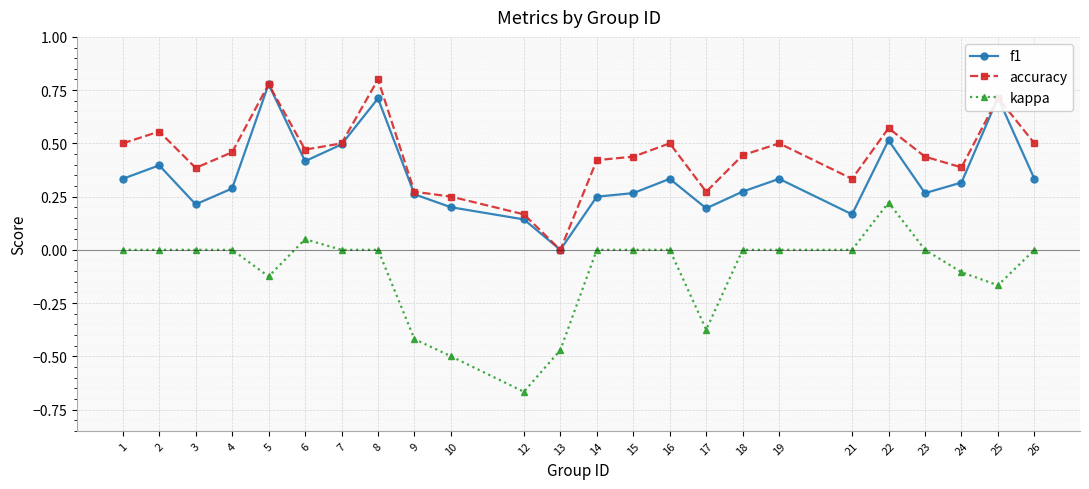

The value of f1 at 21 is 0.2. True or false?

True